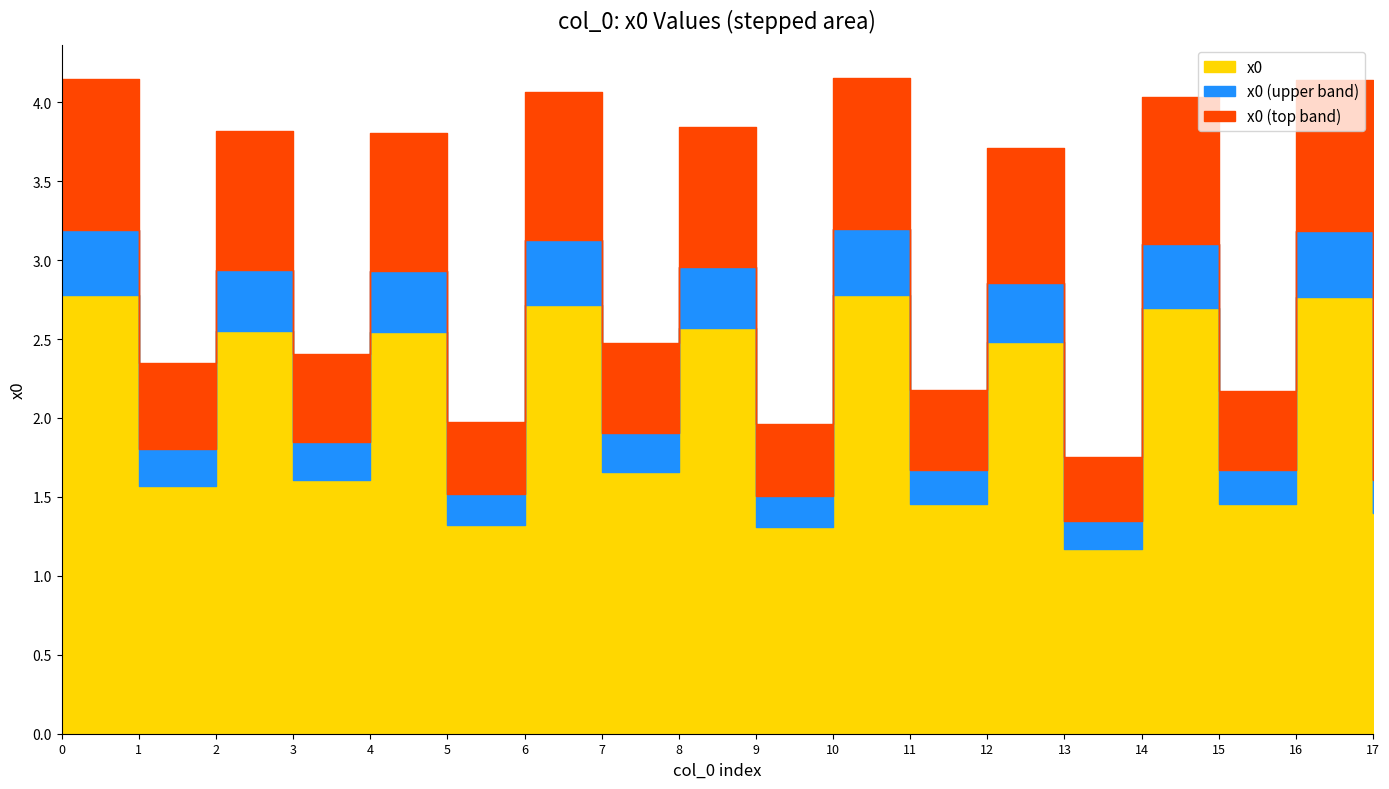

What is the sum of the values at 14 and 3?

4.3